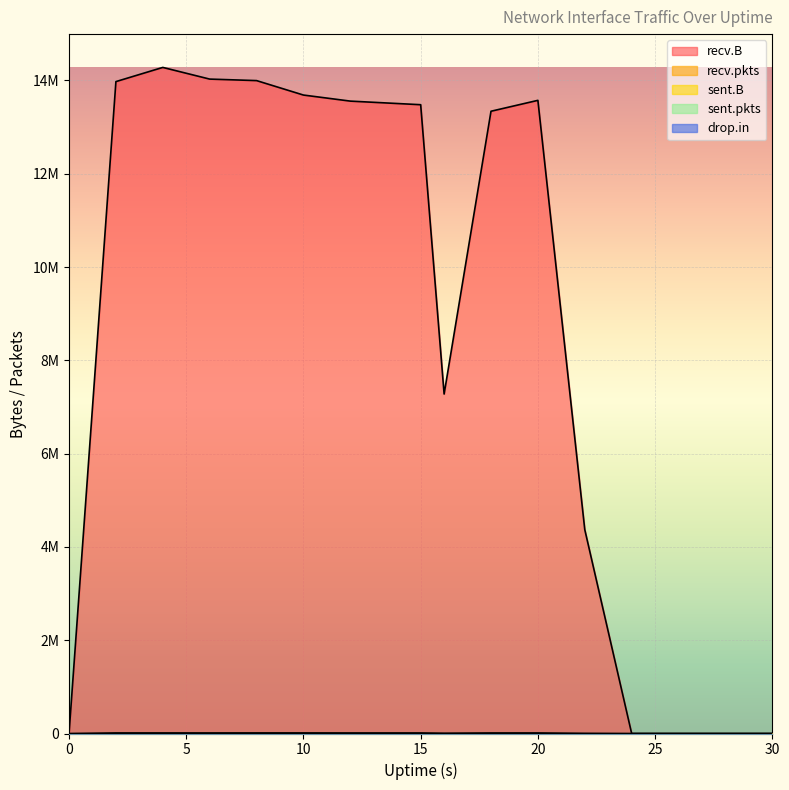

Is it true that recv.B equals 3127629 at 15?

False